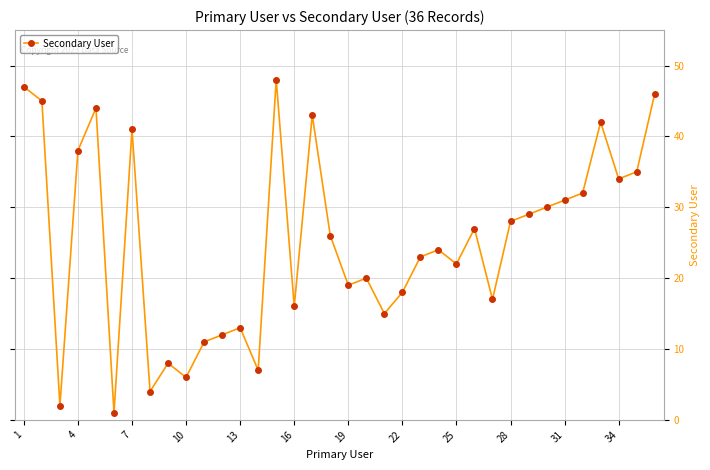

How many series are shown in this chart?

1